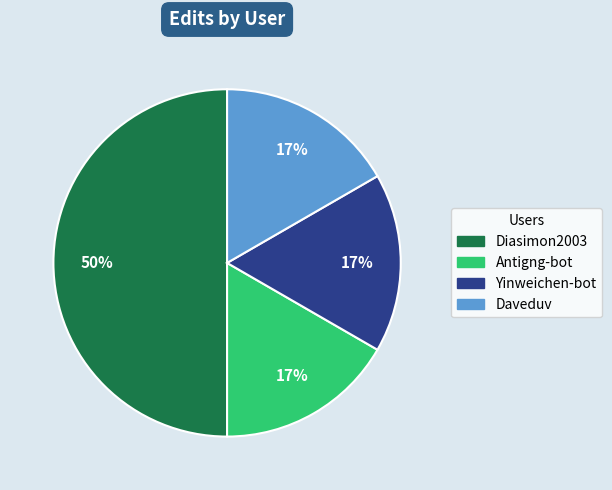

Combined, do Yinweichen-bot and Diasimon2003 account for over 50%?

Yes